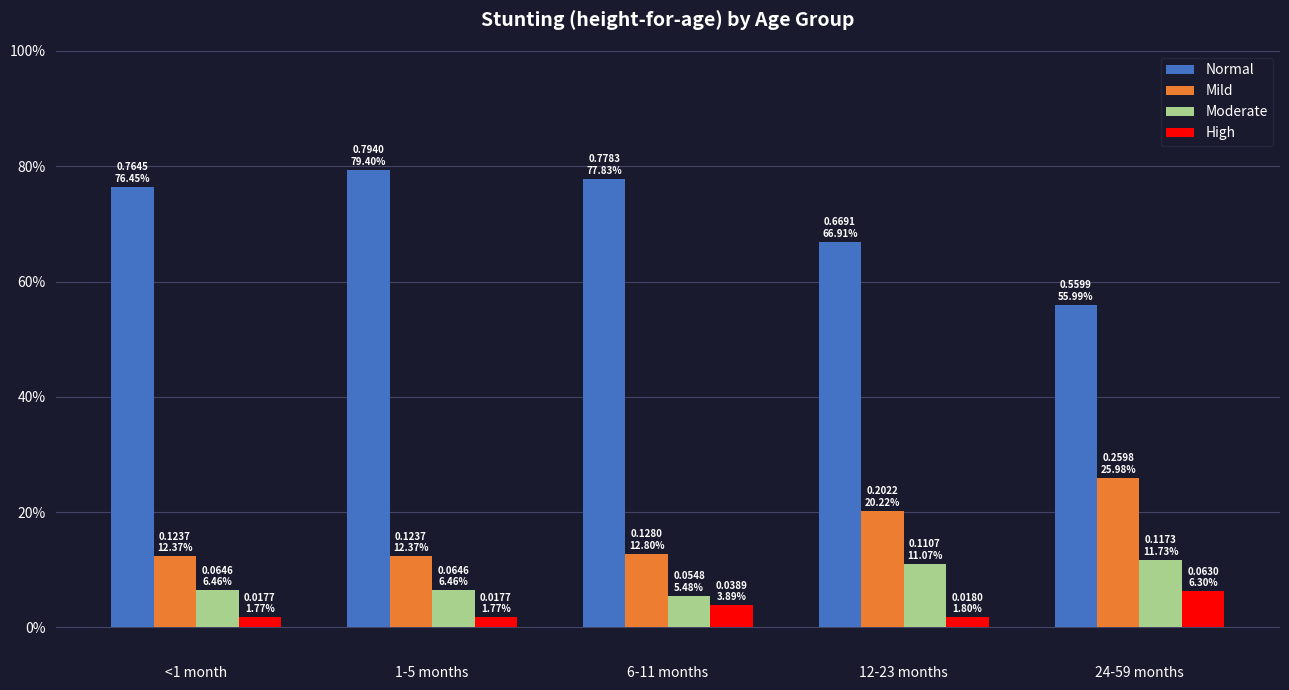

Does the chart contain any negative values?

No